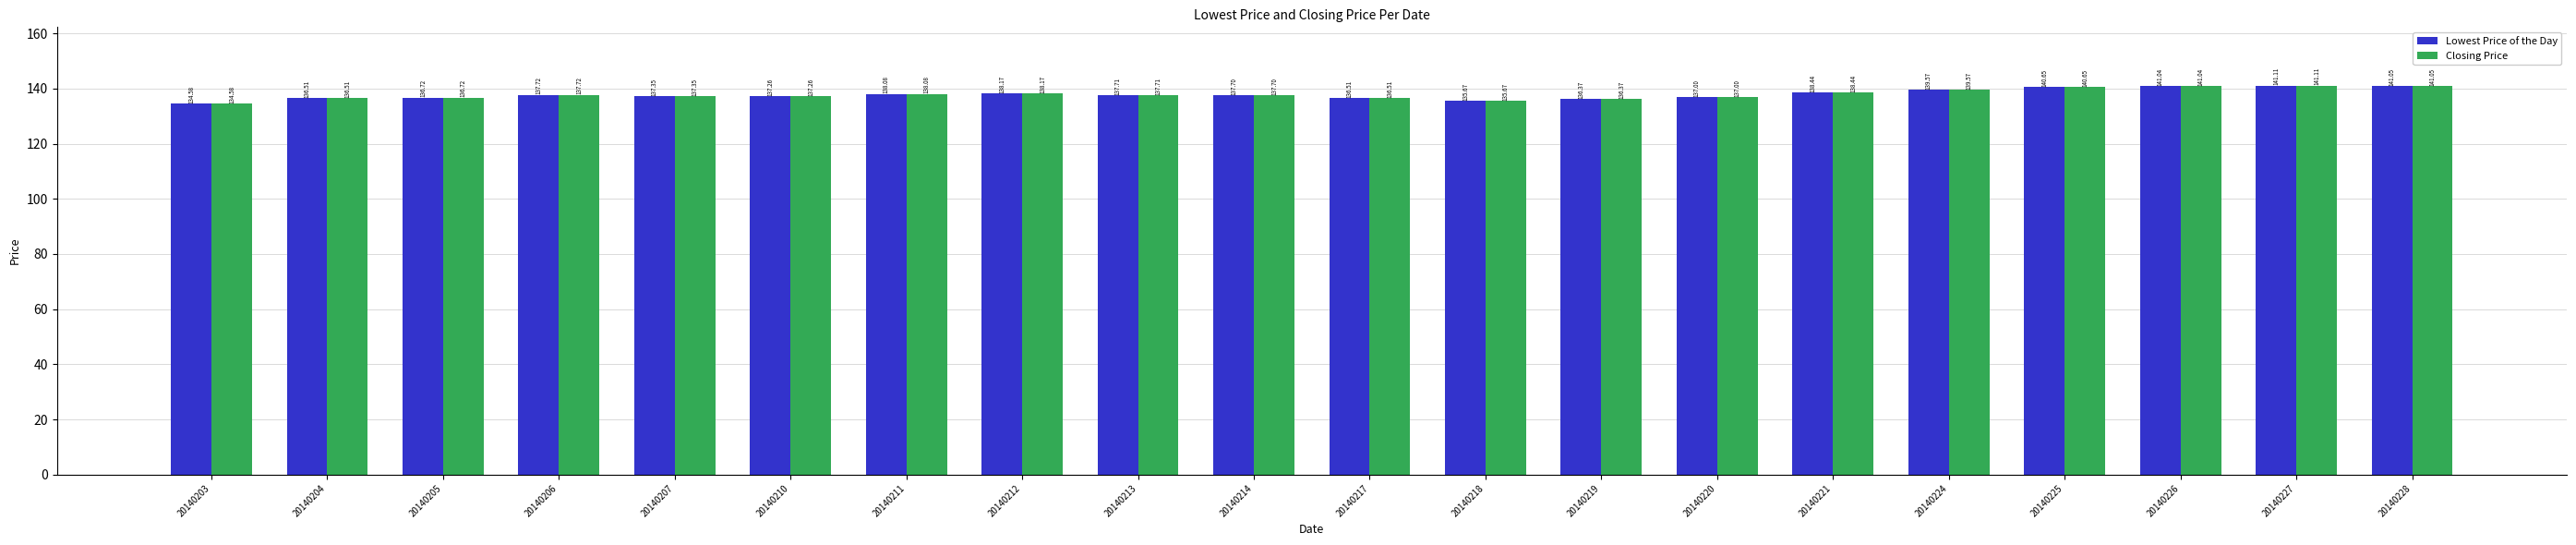

The Lowest Price of the Day series shows 233.1 at 20140212. True or false?

False